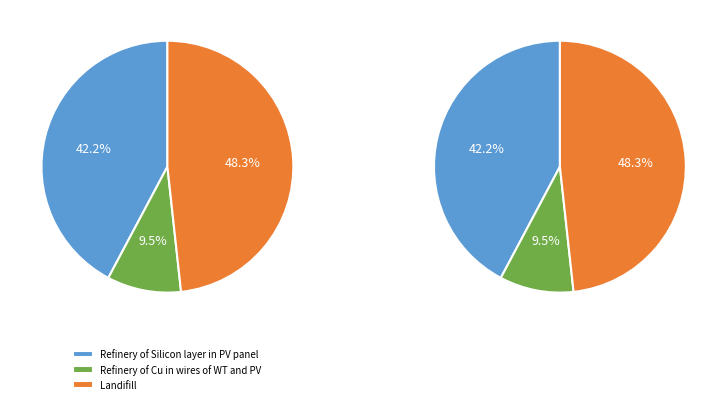

To the nearest percent, what is the combined percentage of Landifill and Refinery of Cu in wires of WT and PV?

58%